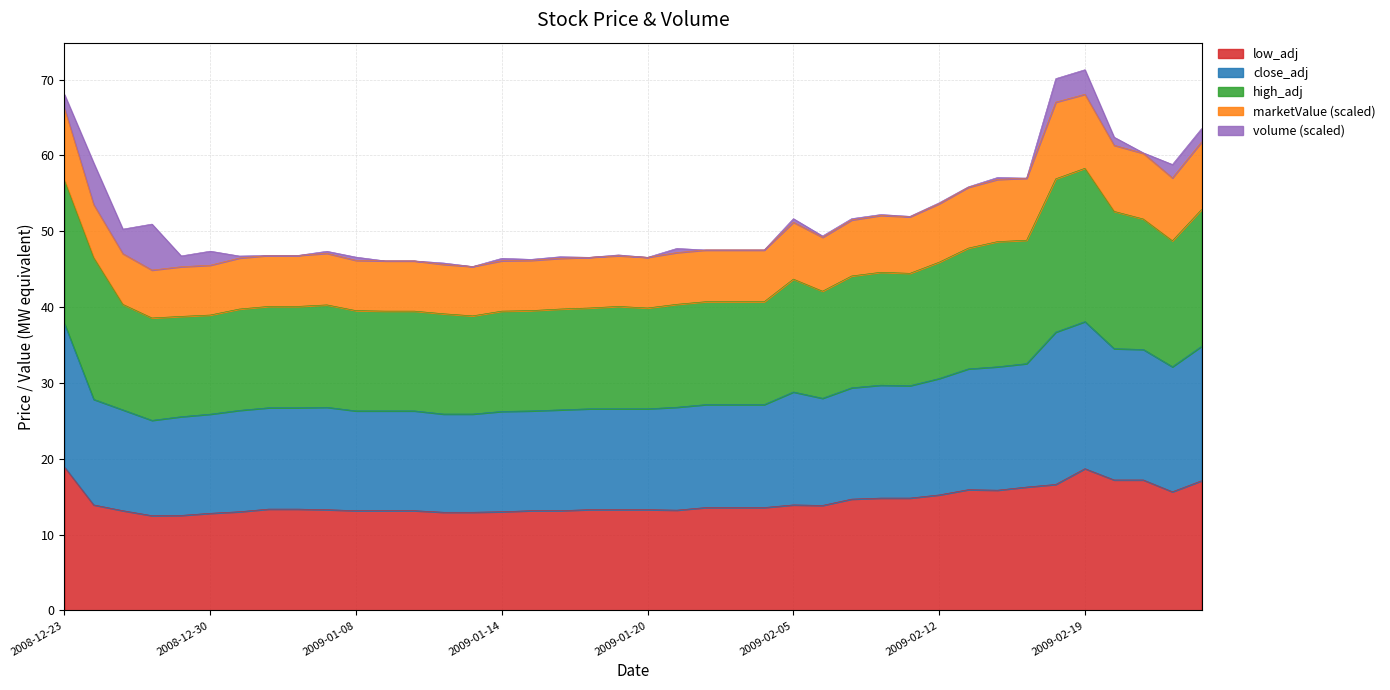

What position from the right is 2009-02-18?

6